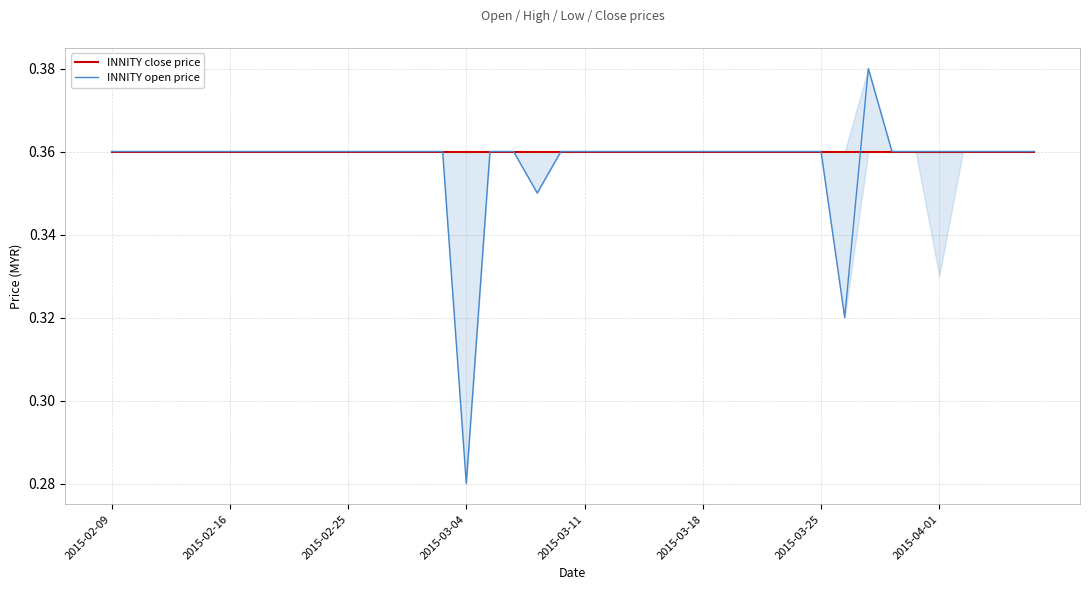

Where is the first local minimum for INNITY open price?

2015-03-04